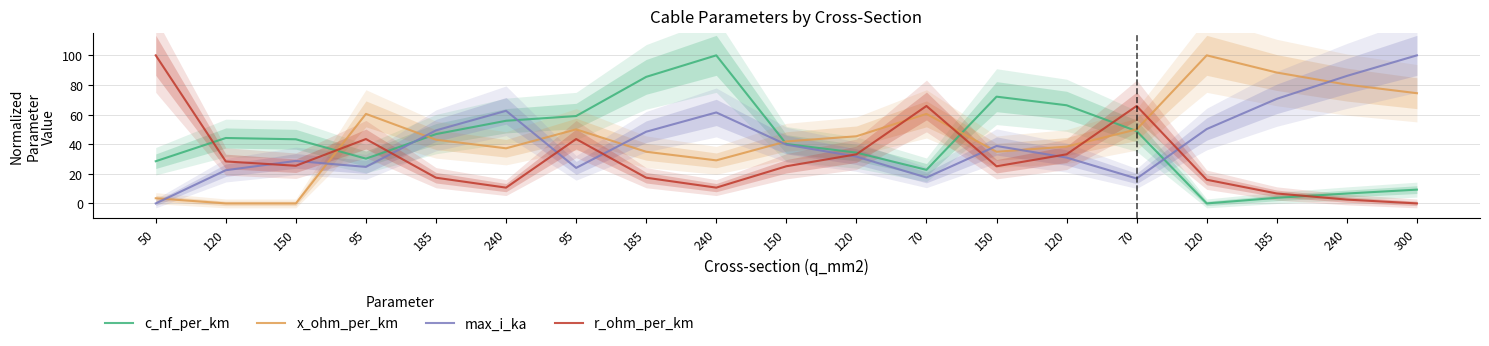

What is the average value of the c_nf_per_km series?

42.0